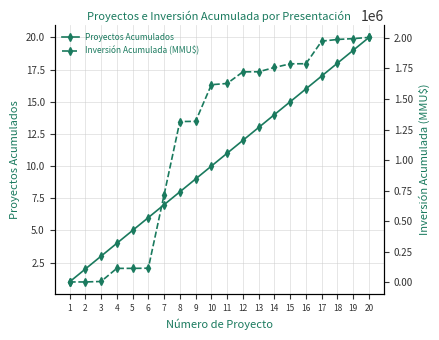

True or false: Proyectos Acumulados and Inversión Acumulada (MMU$) intersect in this chart.

False